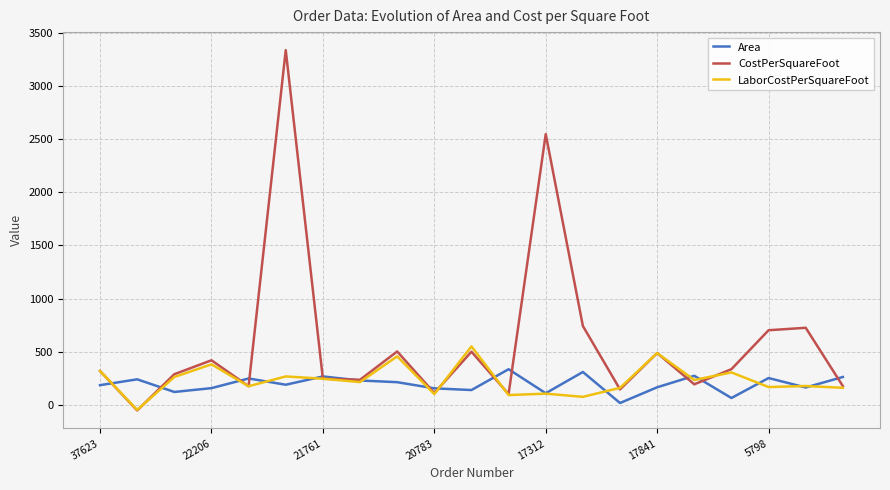

Which series has the largest total across all categories?

CostPerSquareFoot